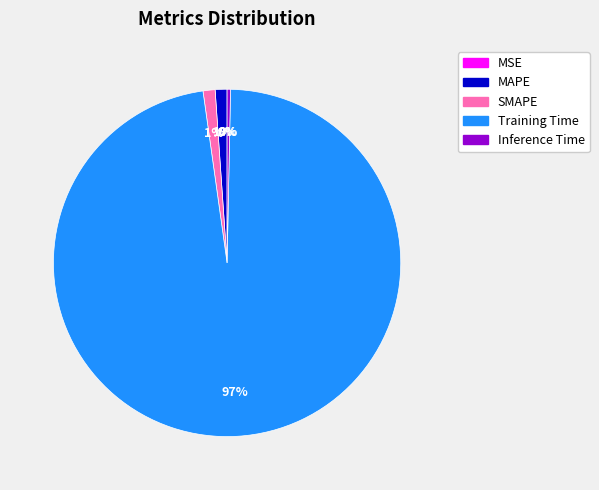

To the nearest percent, what is the average slice percentage?

20%